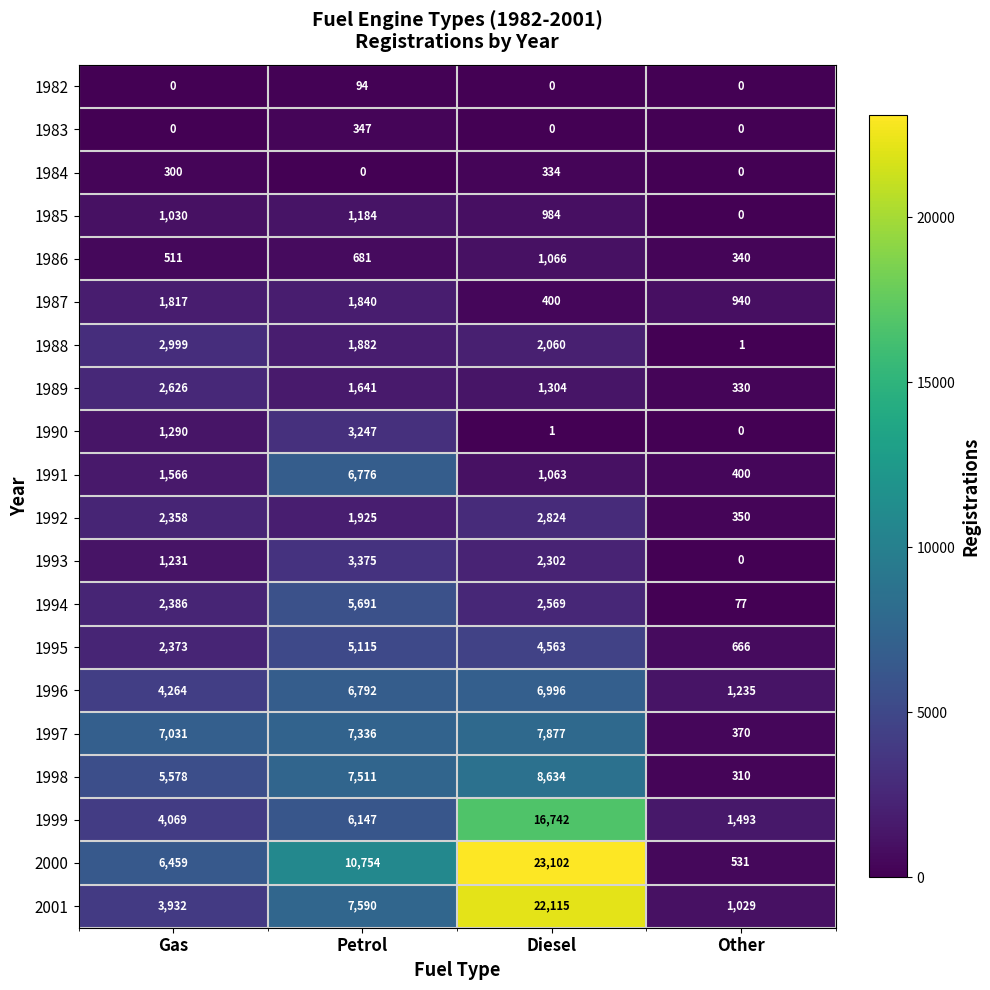

Which series has the largest total across all categories?

2000